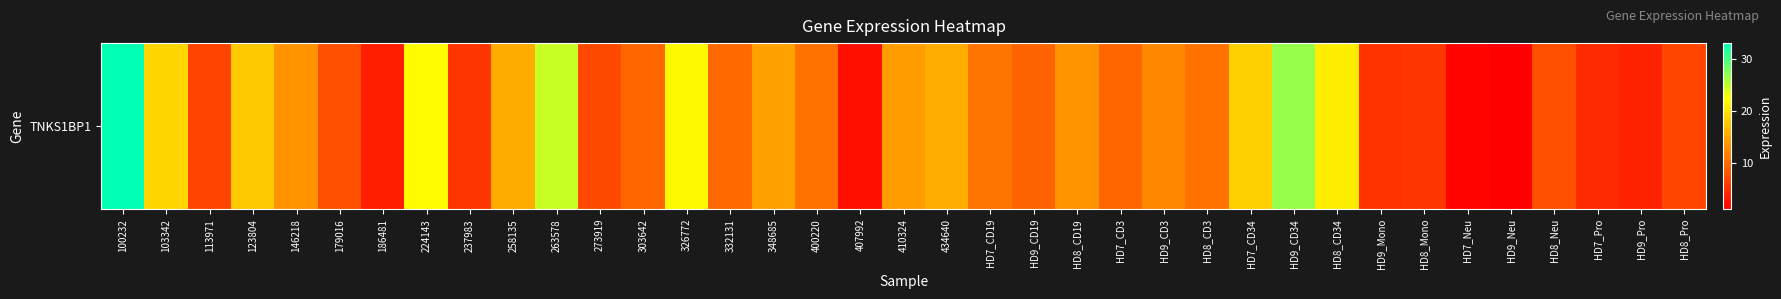

Is it true that the value at HD8_CD34 is 21.0?

True